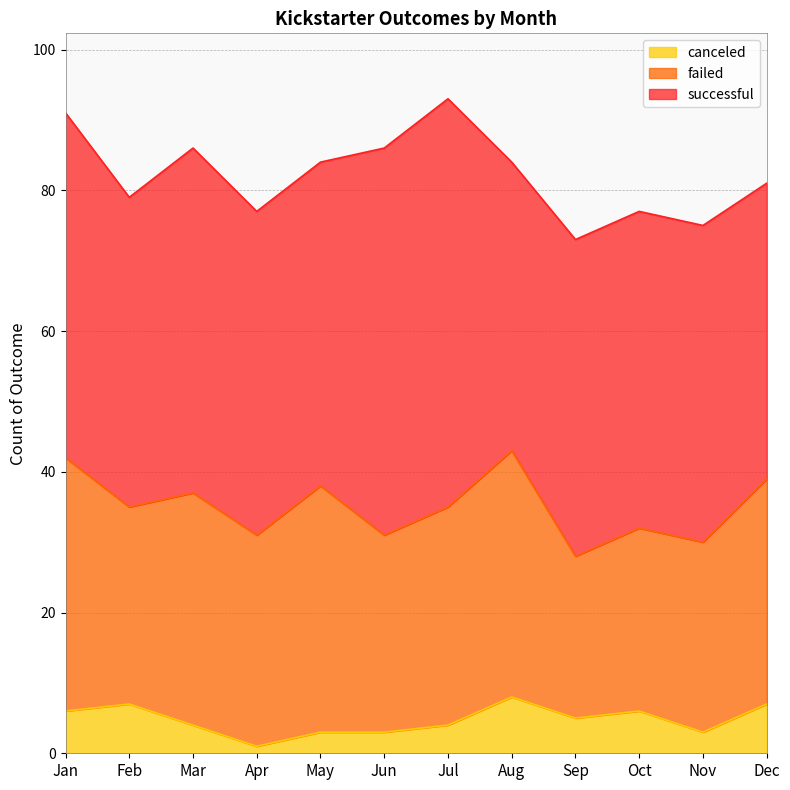

Where is the first local minimum for canceled?

Apr